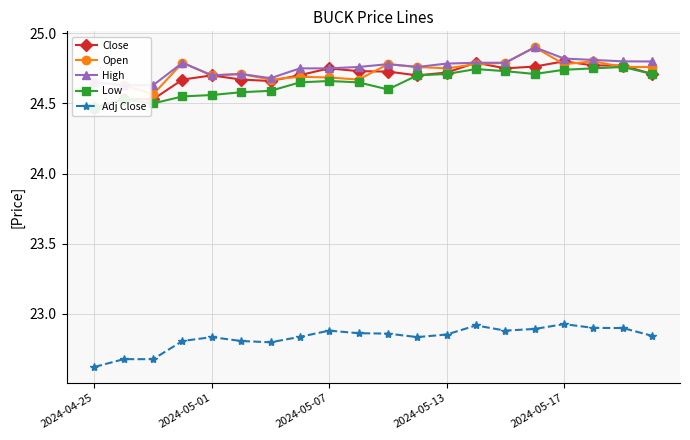

How many Open values are between 24 and 25?

20